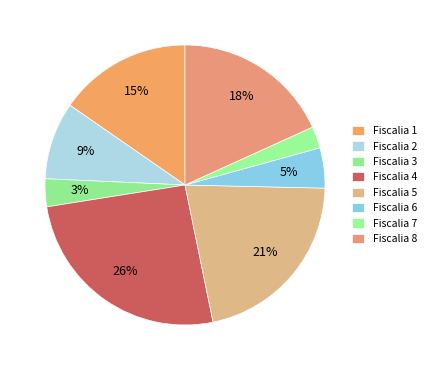

How many segments does this pie chart have?

8